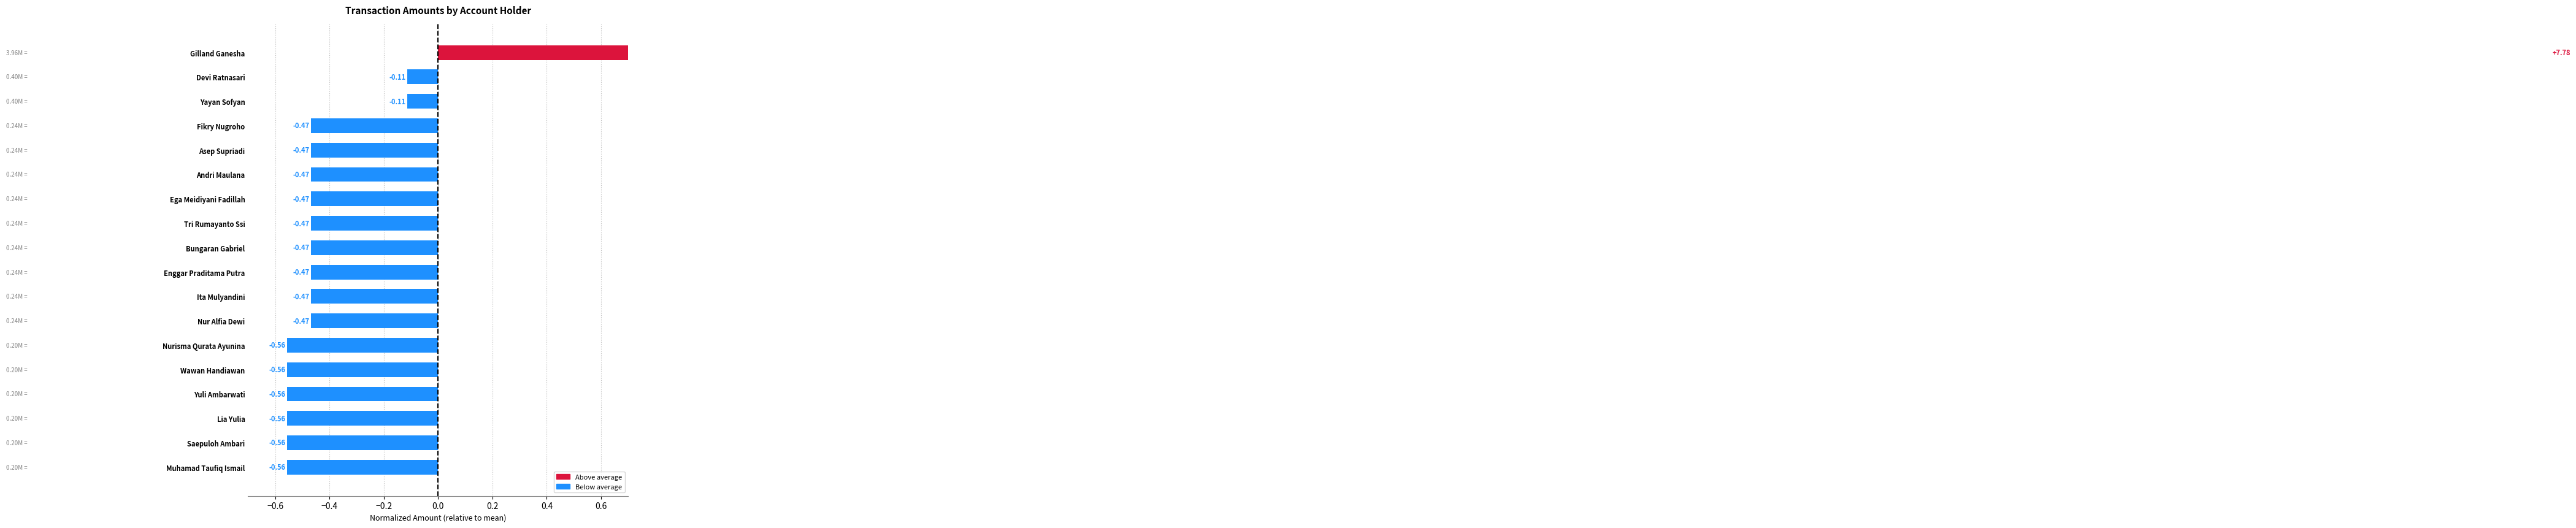

The chart shows a value of -0.9 at Yuli Ambarwati. True or false?

False